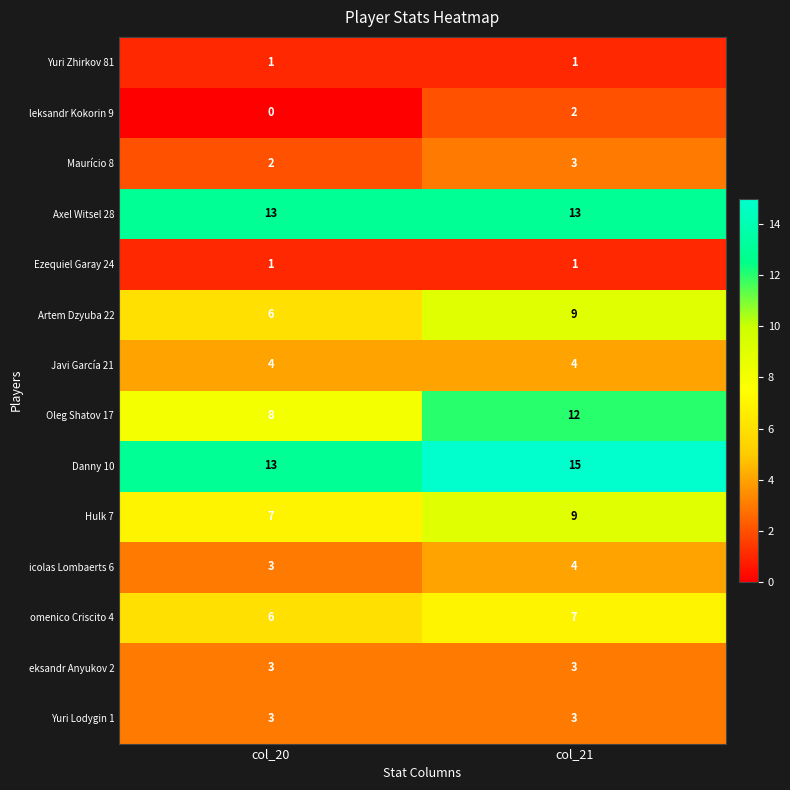

Is it true that Javi García 21 equals 7 at col_20?

False